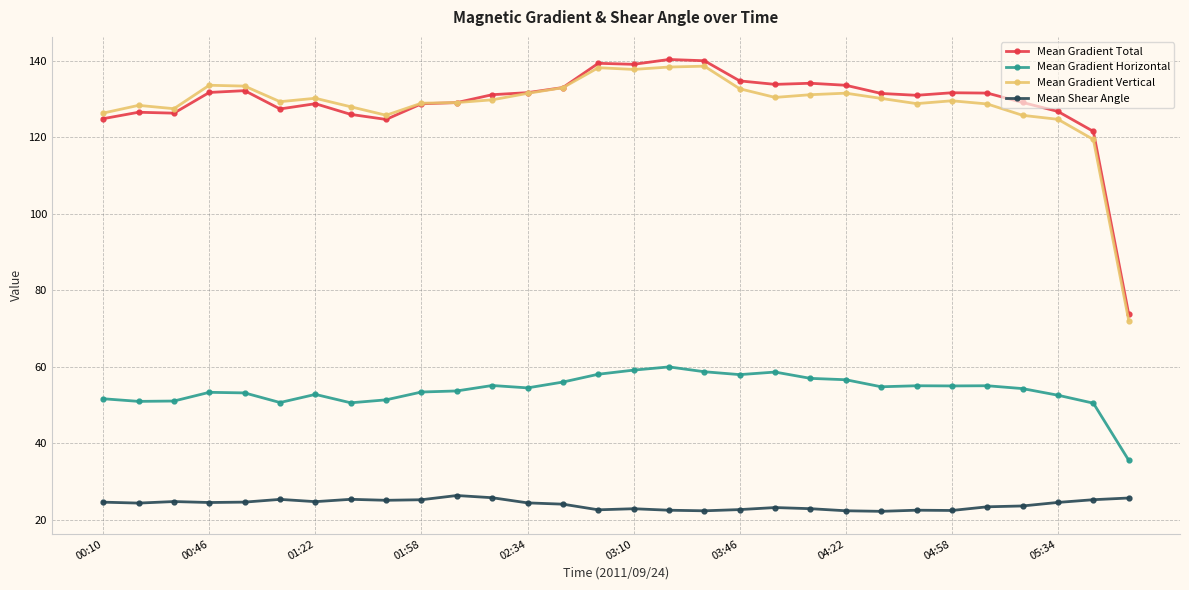

Does the chart display data point markers on the line(s)?

Yes